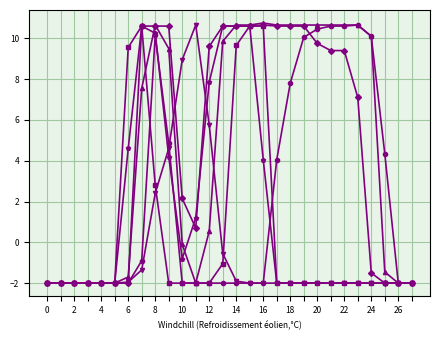

What is the smallest value displayed?

-2.0